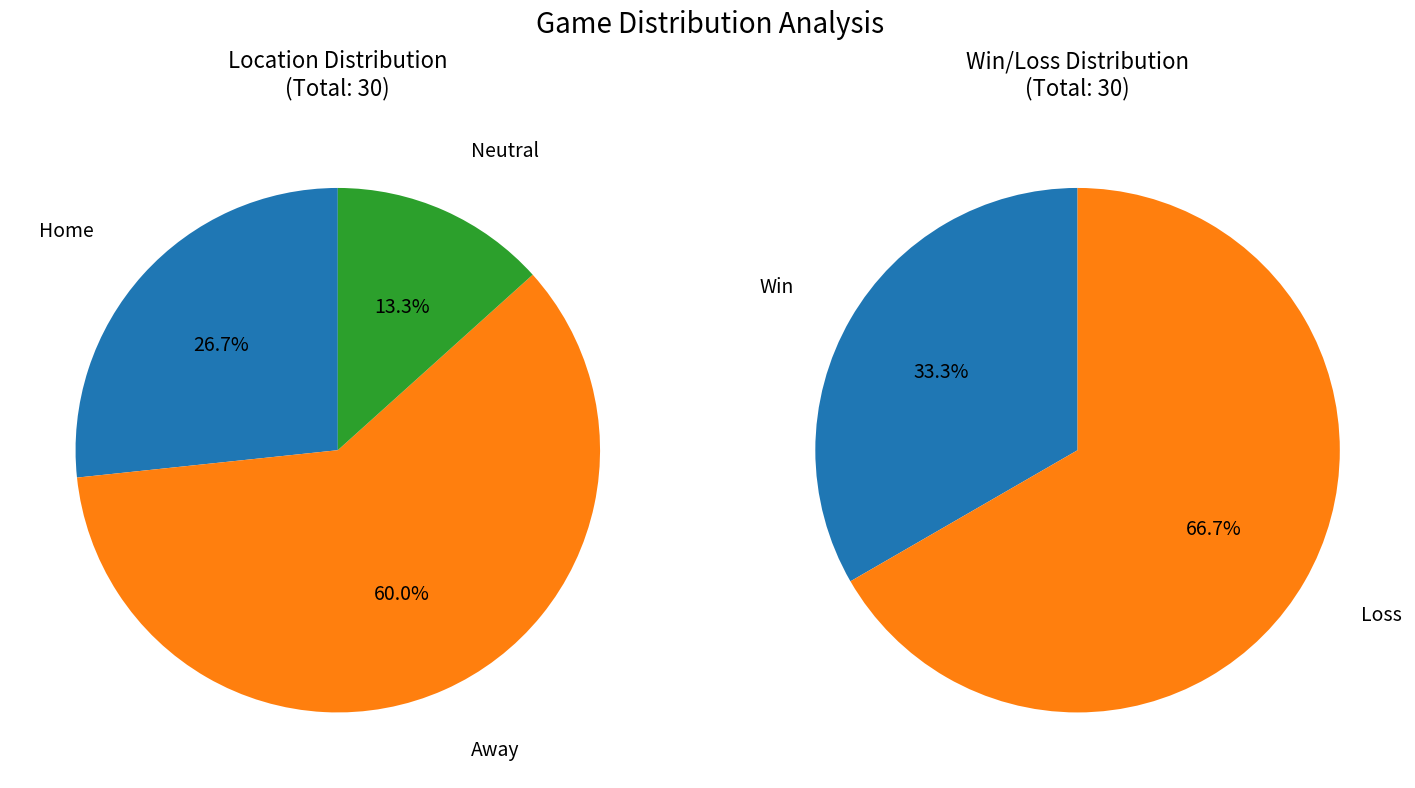

Rank the categories by value from highest to lowest.

Away, Home, Neutral